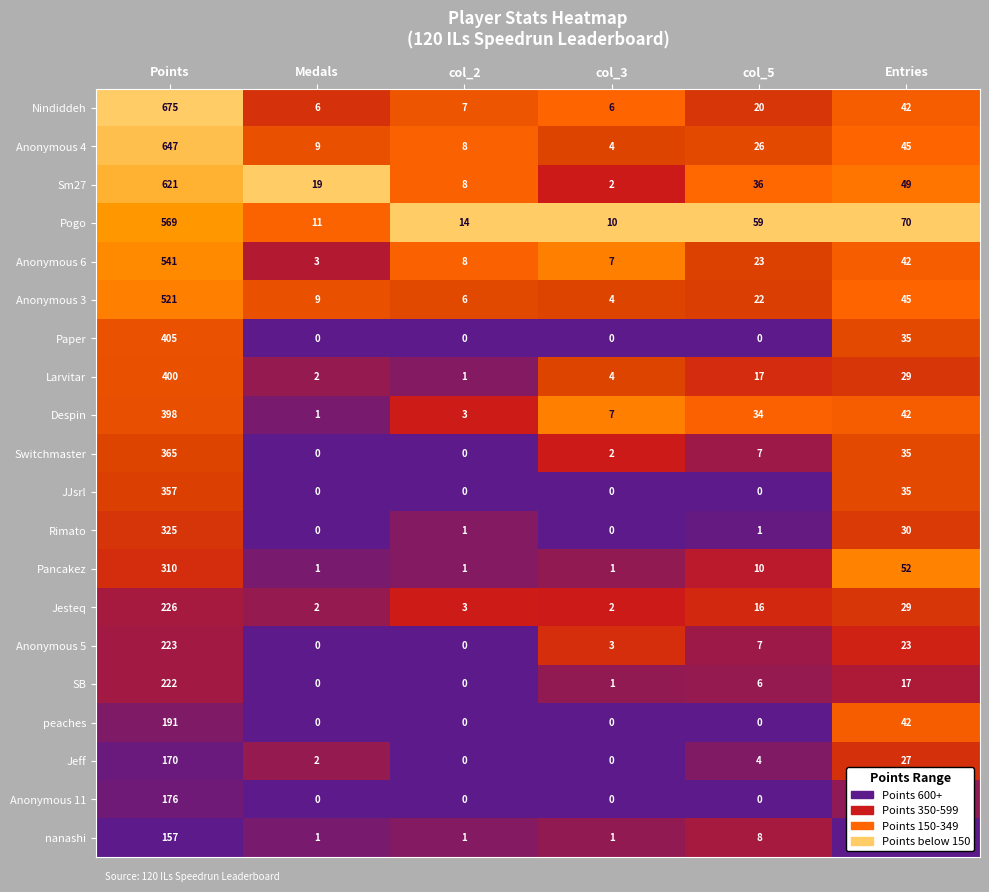

The value of peaches at Points is 86. True or false?

False